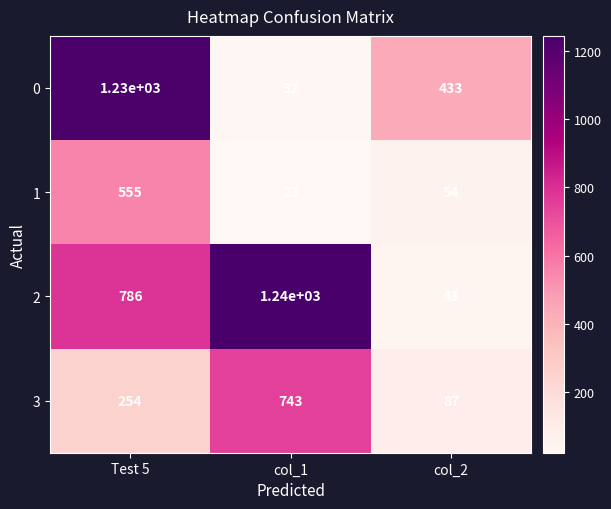

What is the smallest value displayed?

23